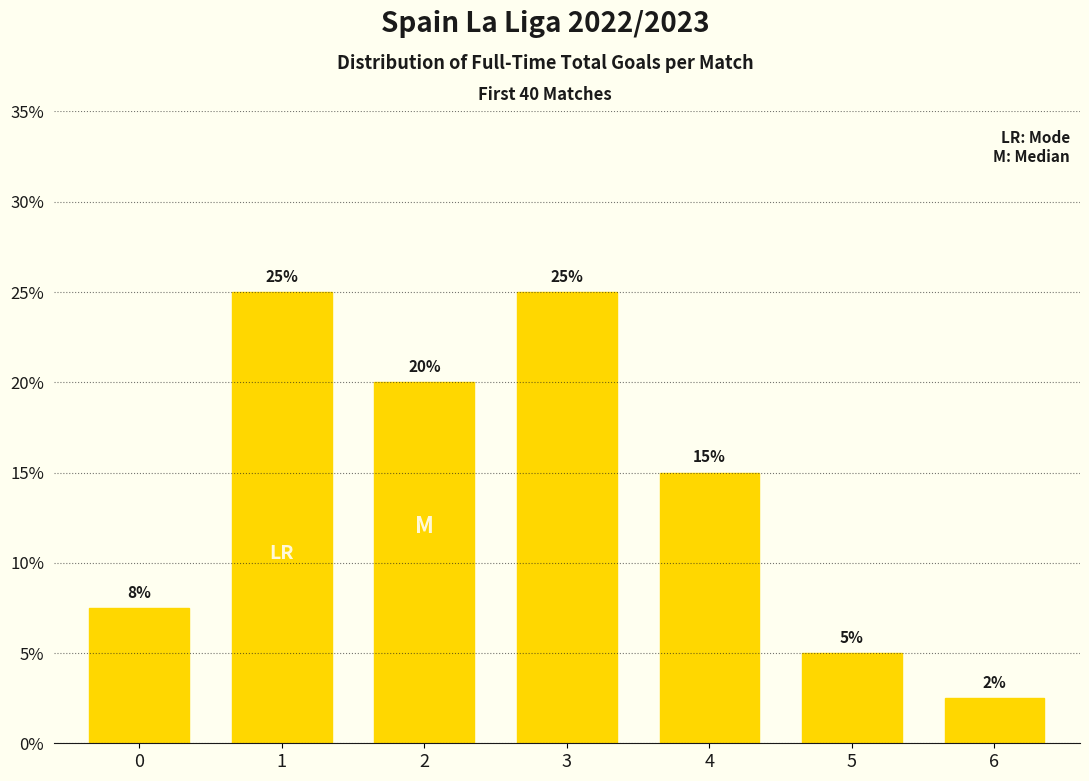

What is the value of the 3rd bar from the left?

20.0